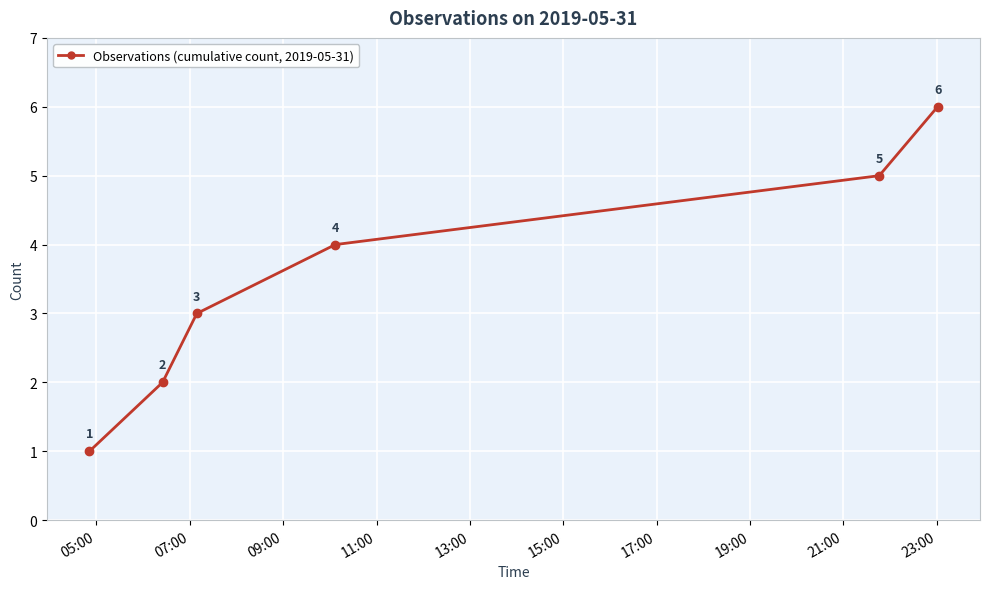

What is the value of the 6th point from the left?

6